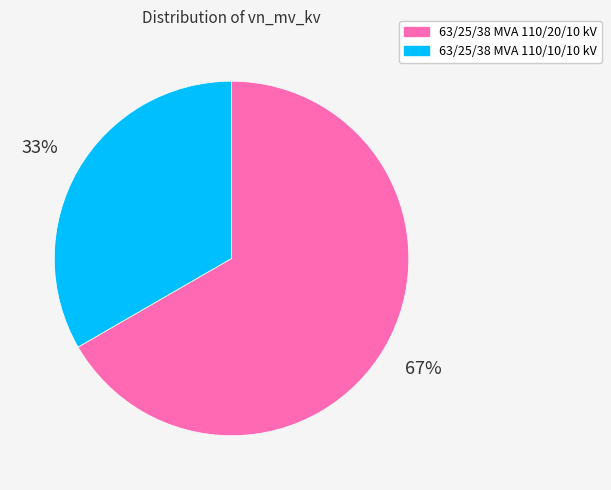

Is the sum of 63/25/38 MVA 110/20/10 kV and 63/25/38 MVA 110/10/10 kV greater than half?

Yes